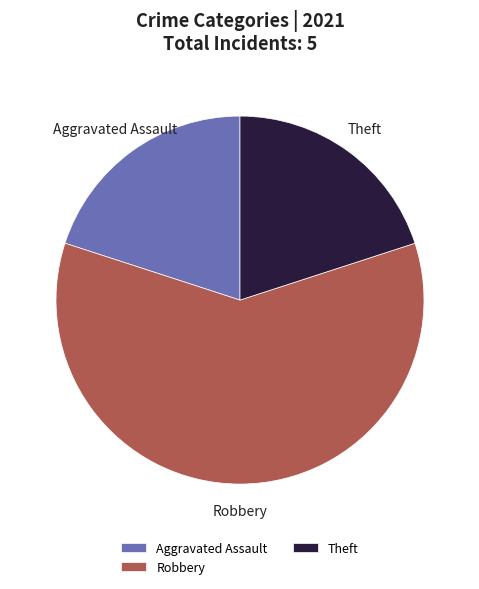

What is the ratio of the value at Aggravated Assault to the value at Theft?

1.0